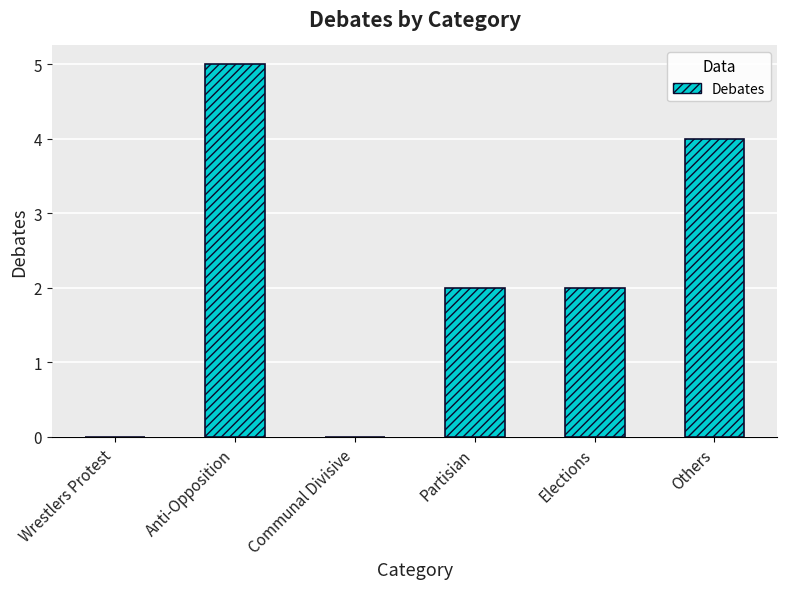

What is the greatest value displayed?

5